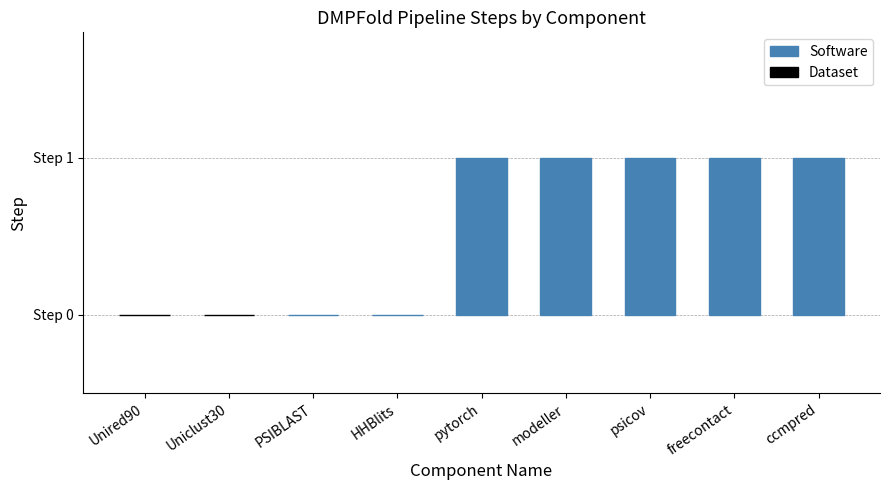

Is it true that the value at psicov is 1?

True